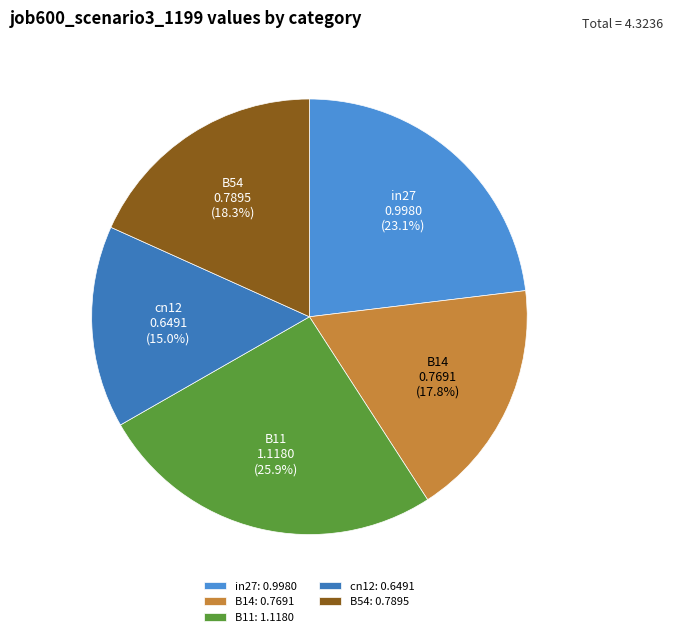

To the nearest percent, what is the combined percentage of B11 and in27?

49%